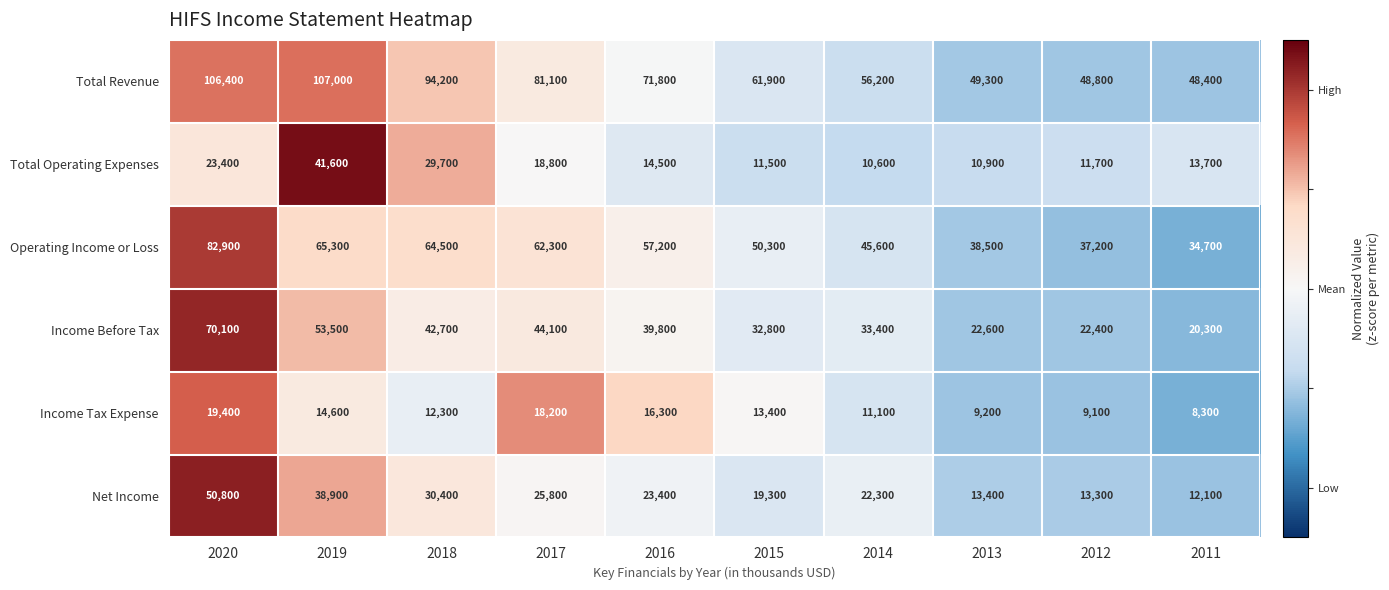

What is the highest value of the Net Income series?

50800